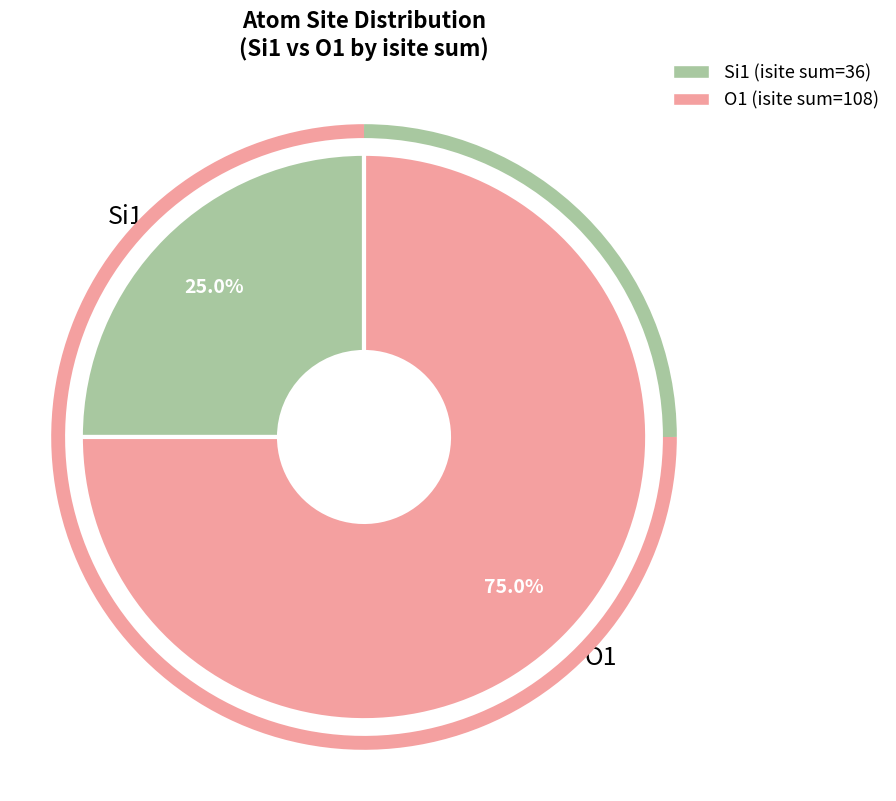

To the nearest percent, what is the difference between the largest and smallest slice percentages?

50%